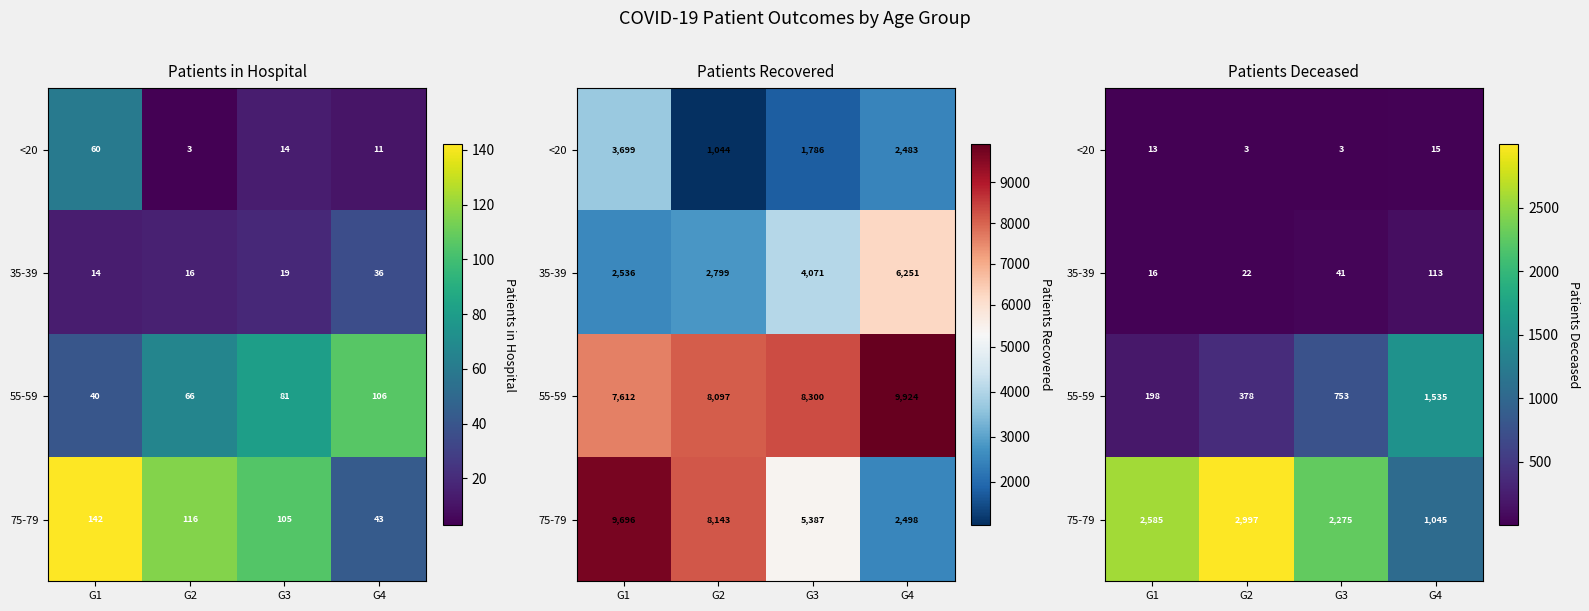

At how many categories does at least one series exceed 128?

4